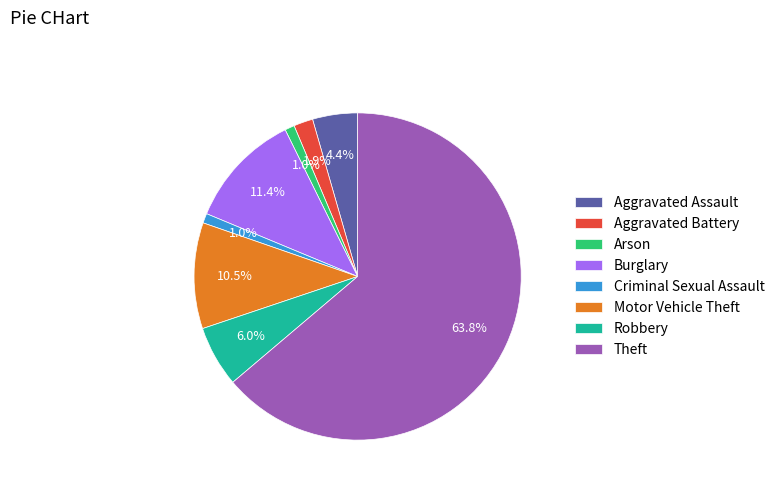

How many segments does this pie chart have?

8